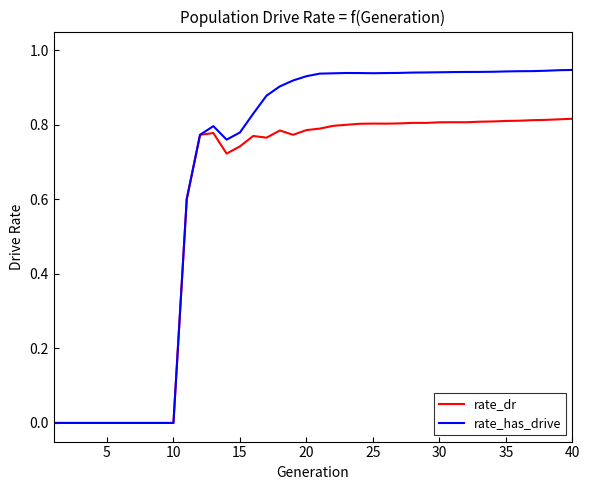

Which series has the widest spread of values?

rate_has_drive